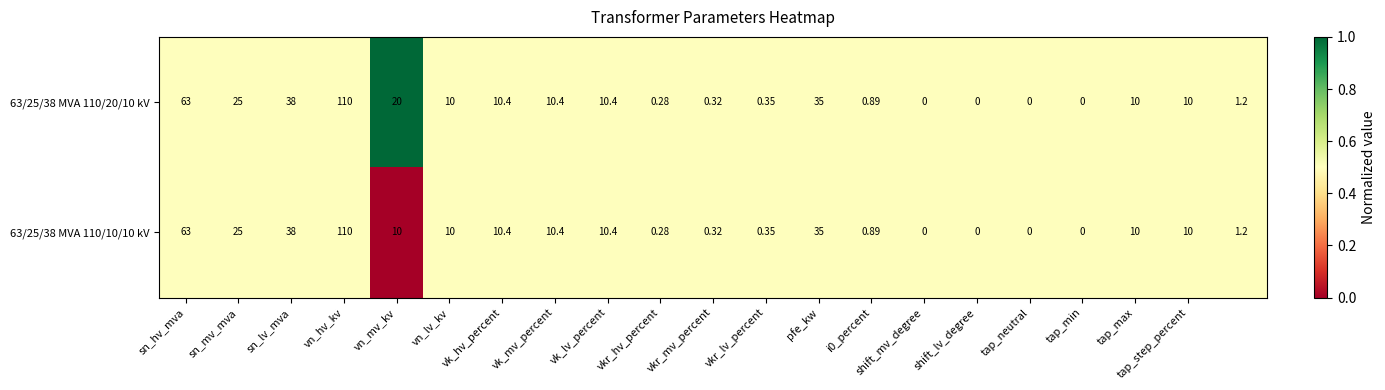

How many data points does each series have?

21